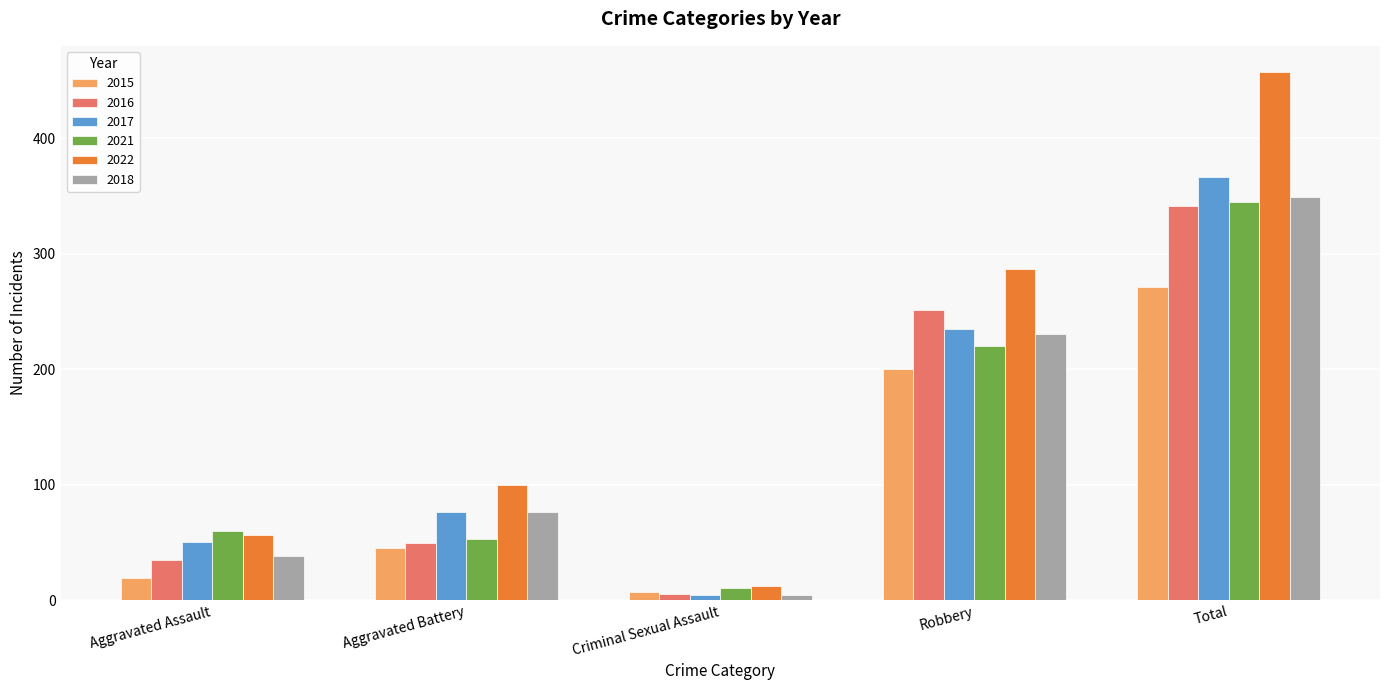

The value of 2017 at Aggravated Battery is 53. True or false?

False